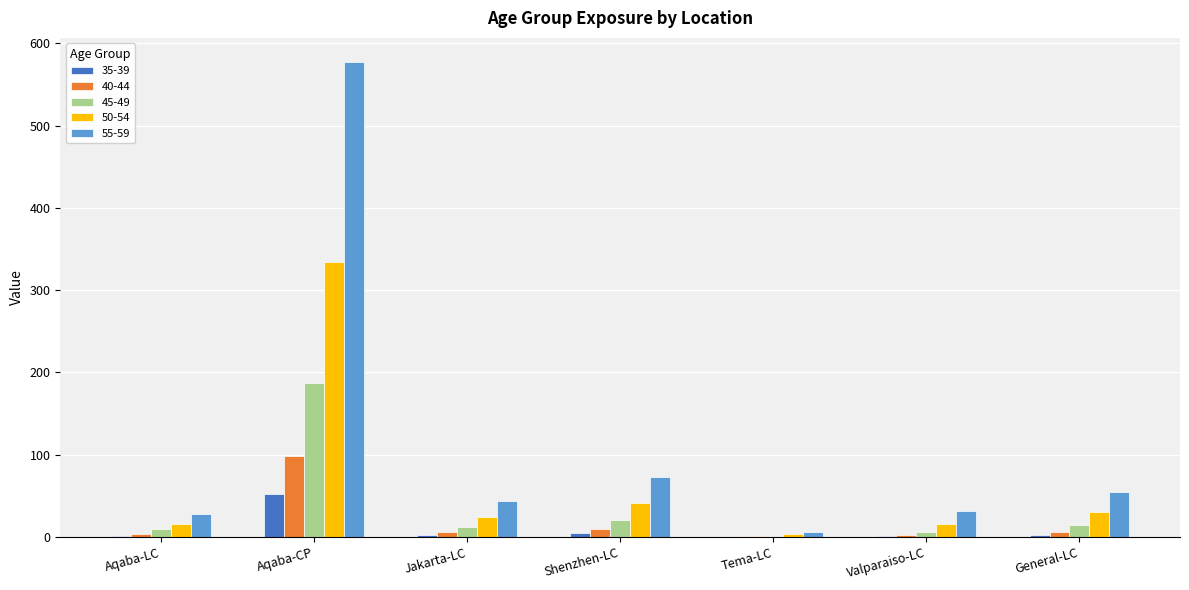

Where does the 50-54 series first go above 23?

Aqaba-CP